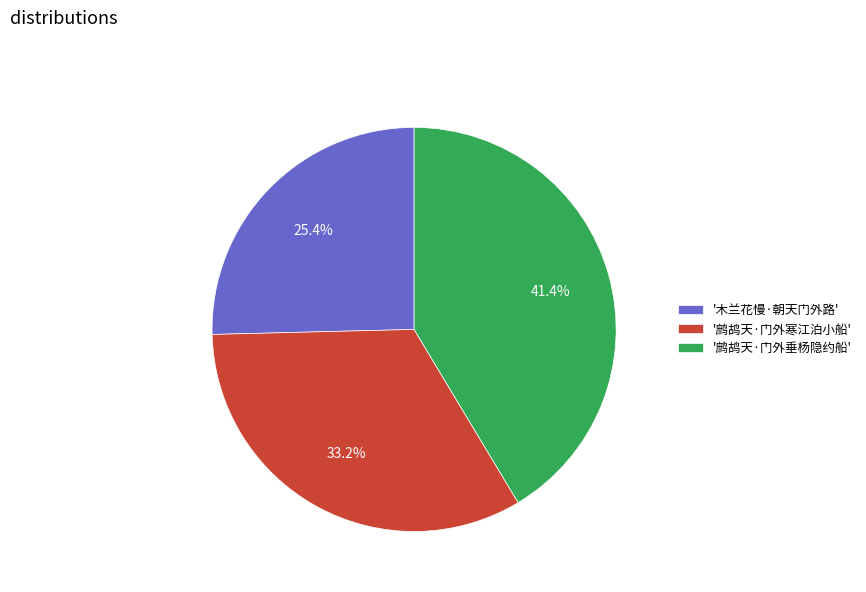

Which category has the smallest portion of the pie?

'木兰花慢·朝天门外路'